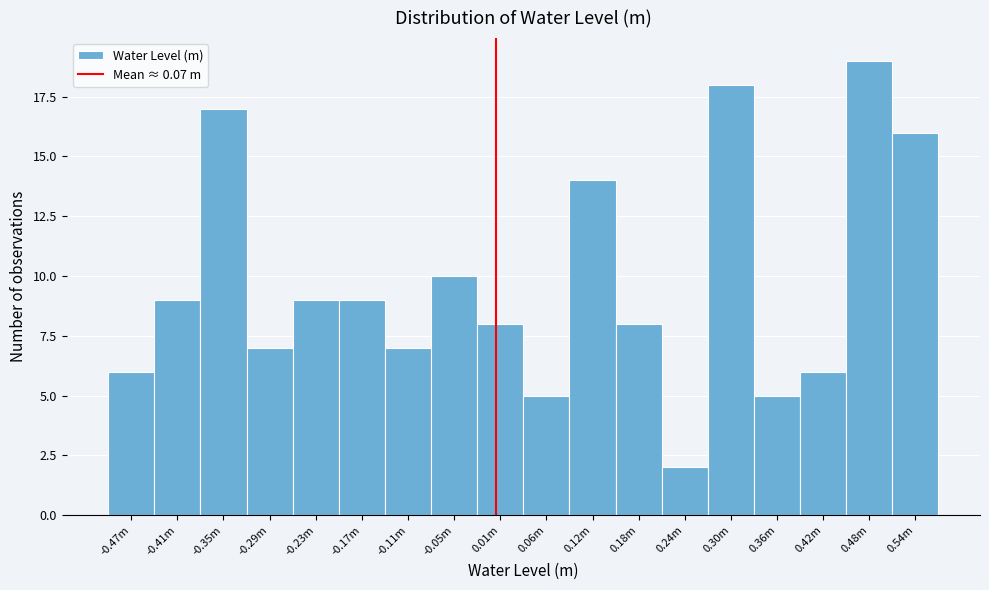

Reading left to right, list all the values displayed in this chart.

6	9	17	7	9	9	7	10	8	5	14	8	2	18	5	6	19	16